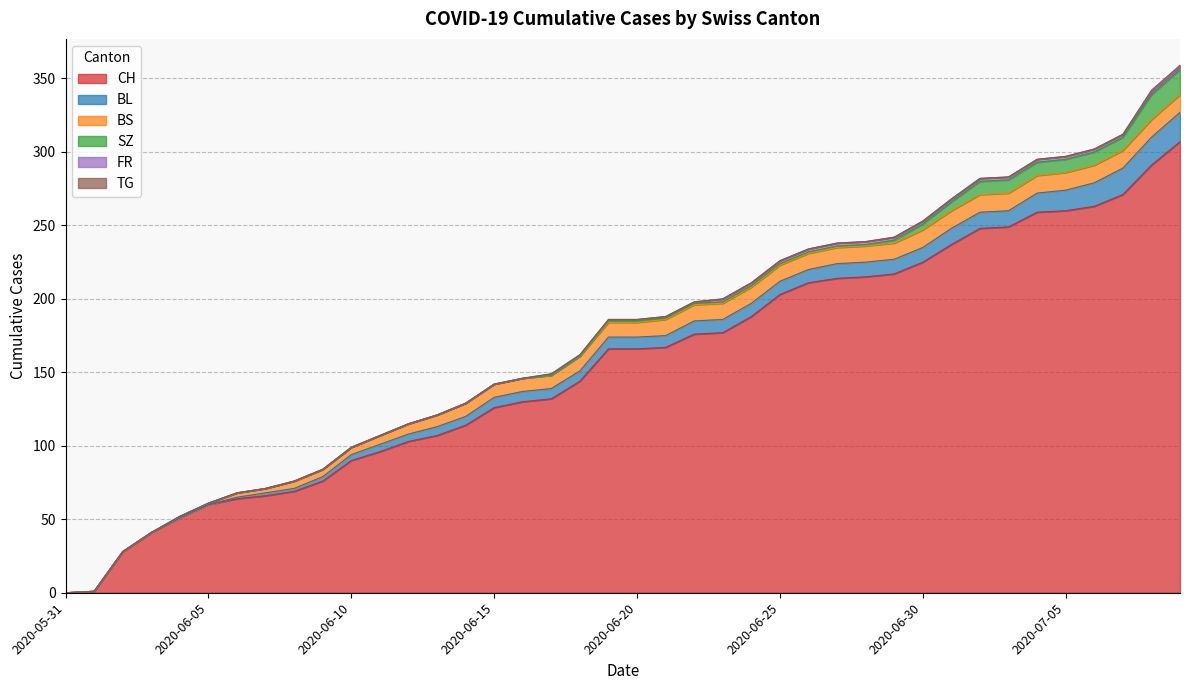

At which label does BL first exceed 8?

2020-06-22